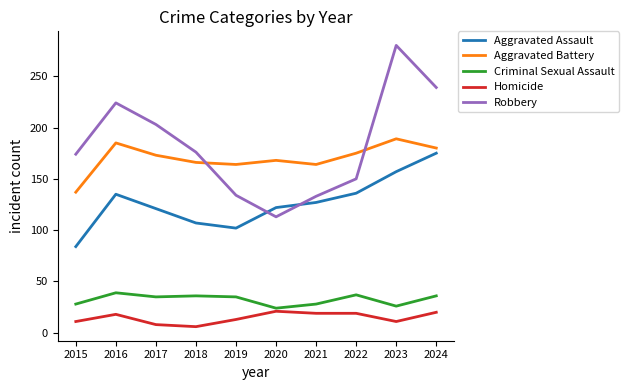

How many lines are shown in the chart?

5